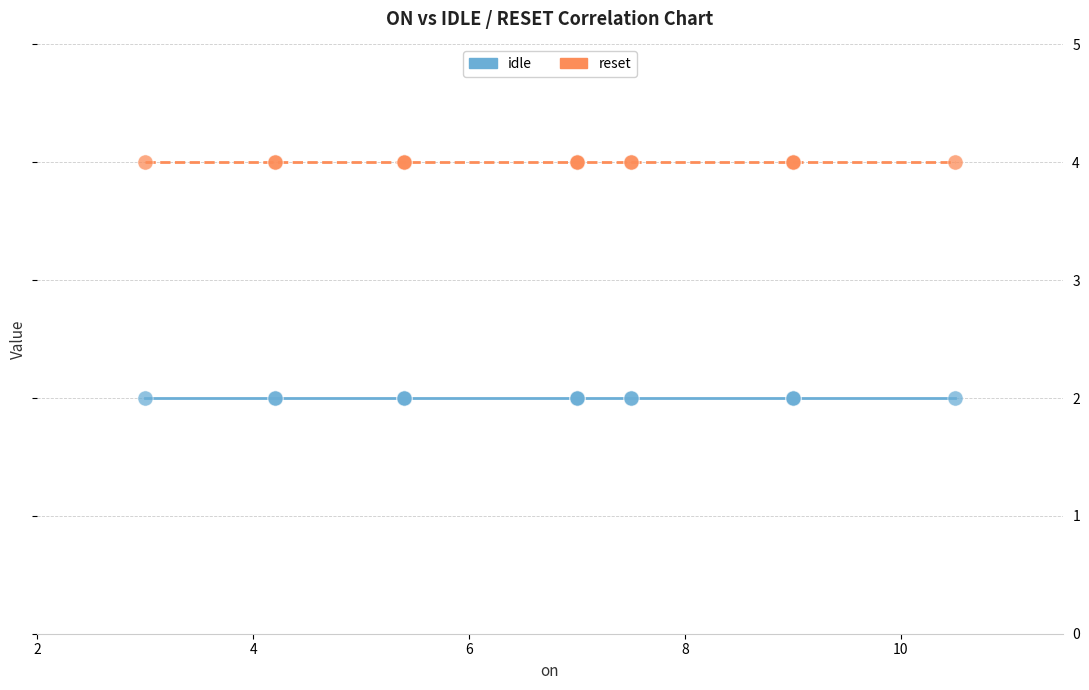

What are all the series names shown in the legend?

idle, reset